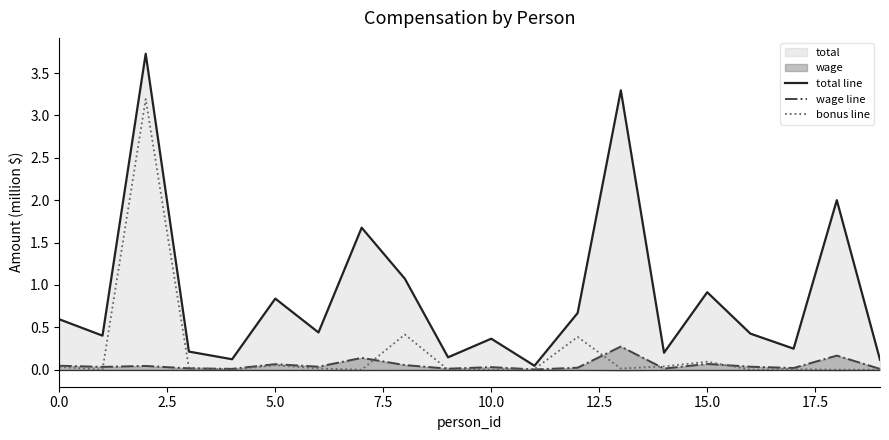

What is the spread (max minus min) of values at 18?

2.0